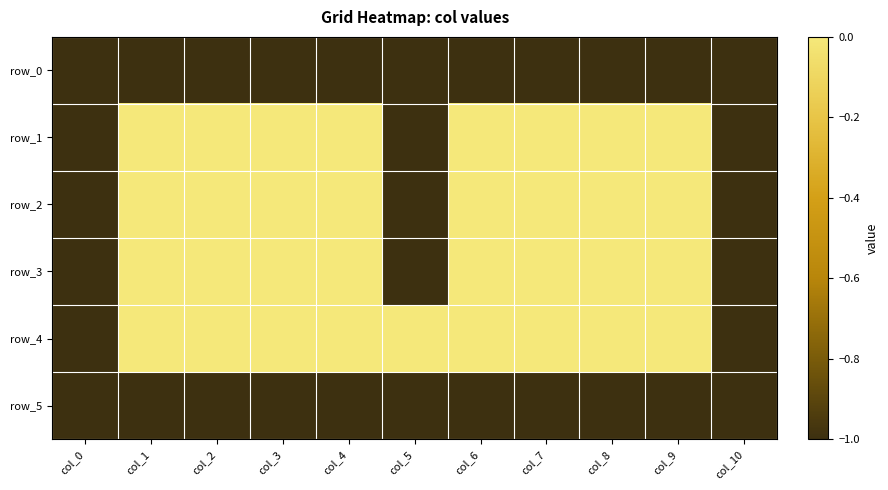

Which series has the widest spread of values?

row_1